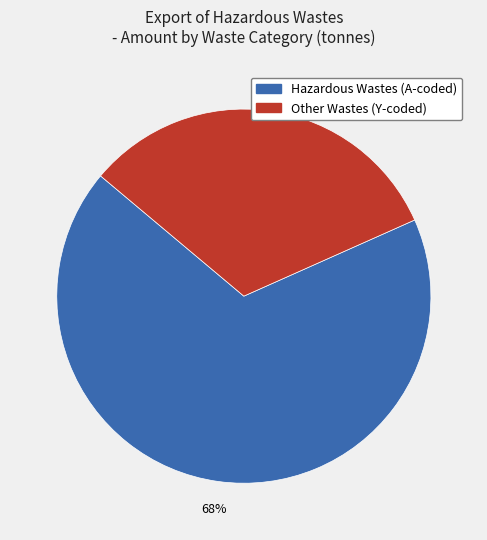

To the nearest percent, what is the average slice percentage?

50%